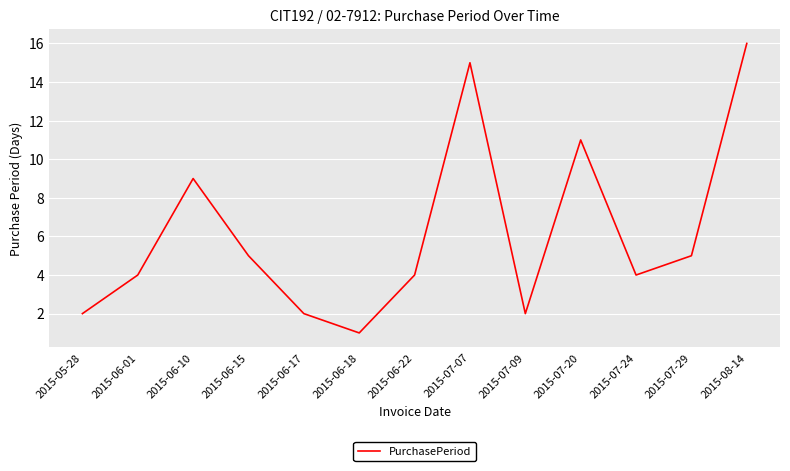

Which has a higher value, 2015-06-22 or 2015-06-18?

2015-06-22